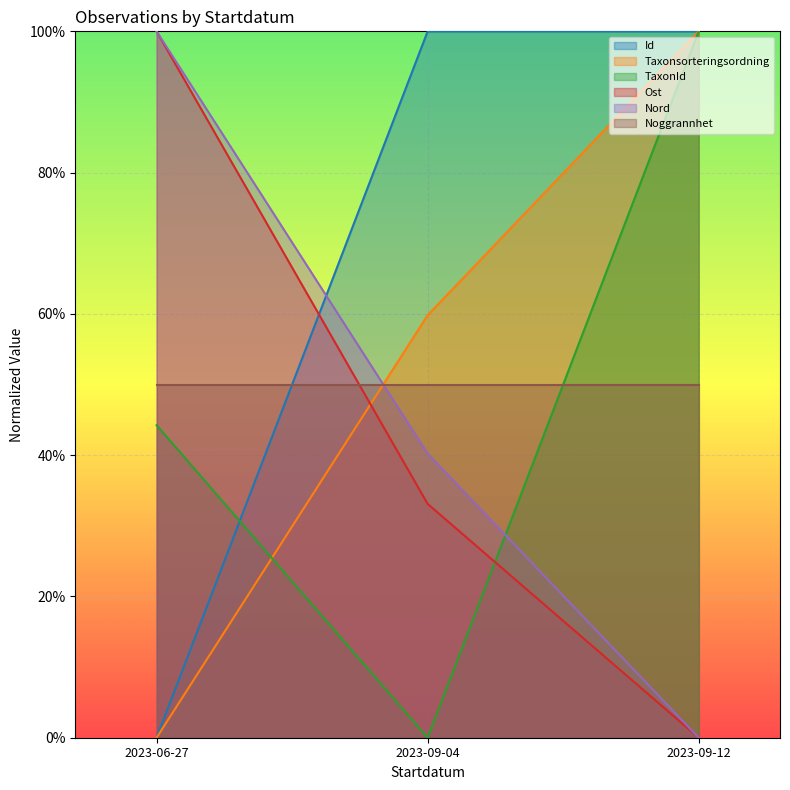

What is the greatest value displayed?

1.0